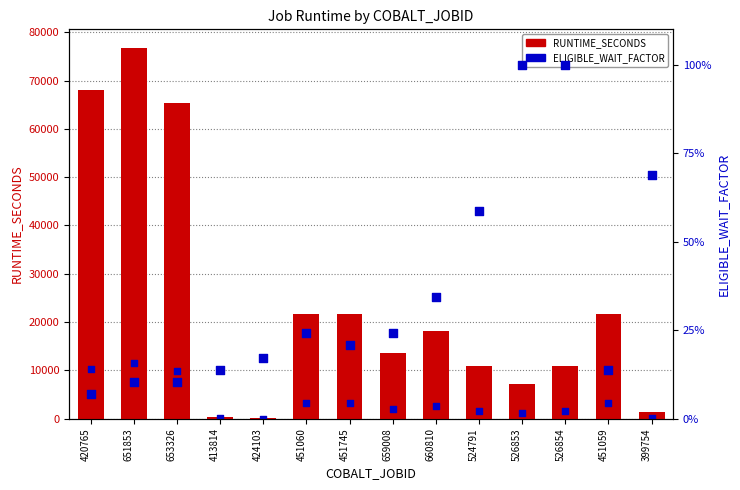

Which series reaches the minimum Y coordinate?

ELIGIBLE_WAIT_FACTOR